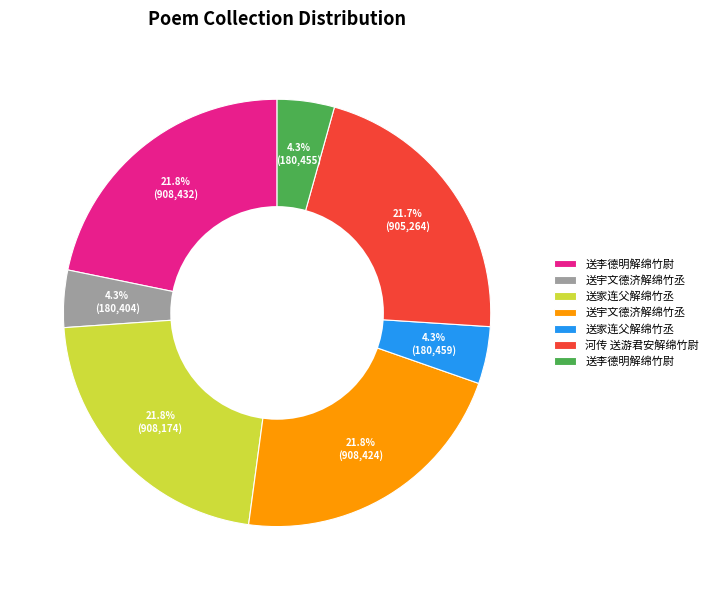

To the nearest percent, what is the average slice percentage?

14%